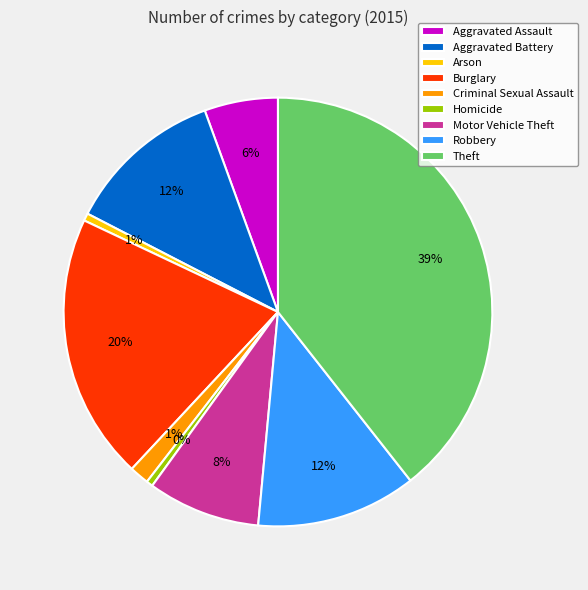

To the nearest percent, what percentage of the pie is Aggravated Assault?

6%